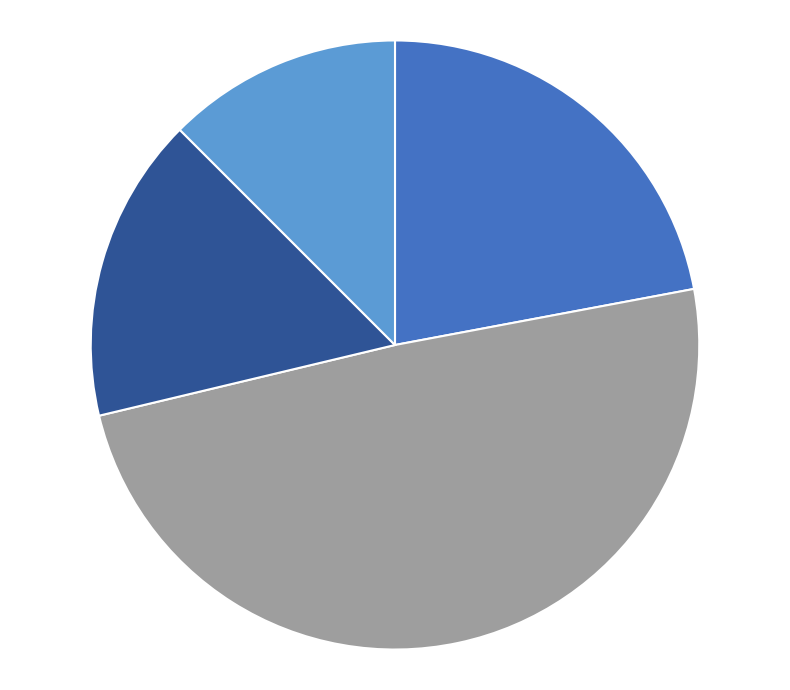

Does any single category account for the majority?

No